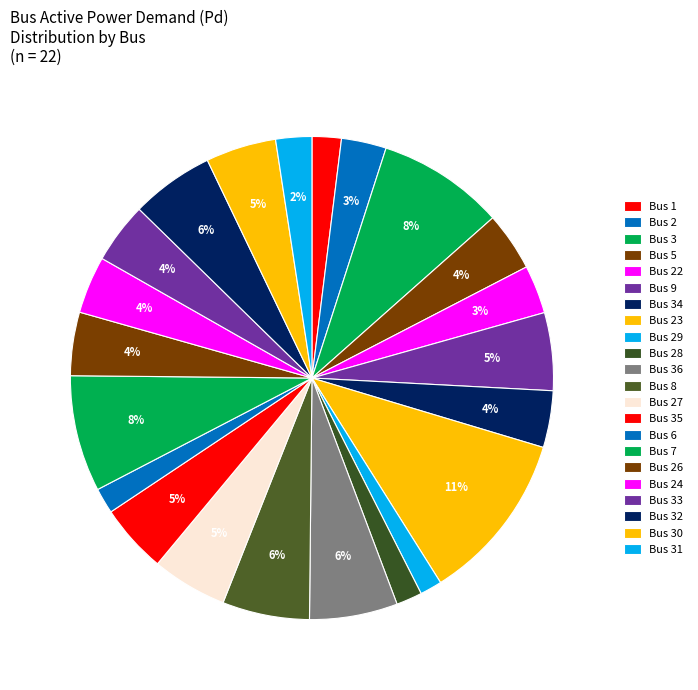

Is Bus 33 the majority of the pie?

No